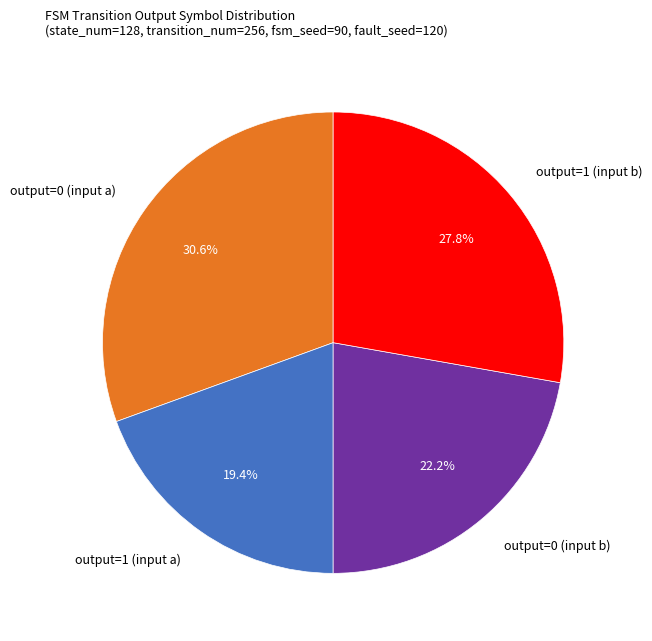

Which slice is the smallest?

output=1 (input a)